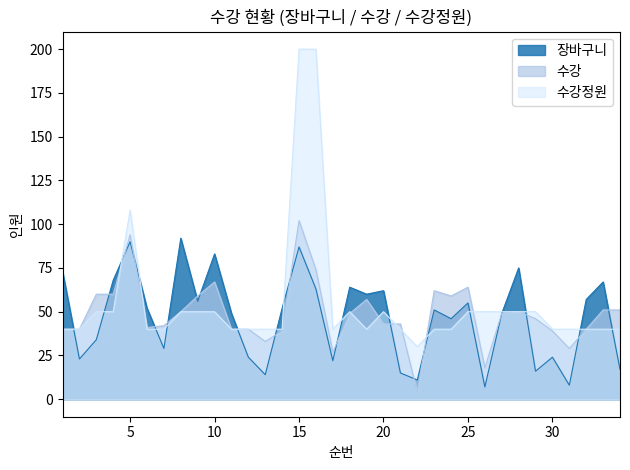

At which category does 장바구니 reach its first local peak?

5